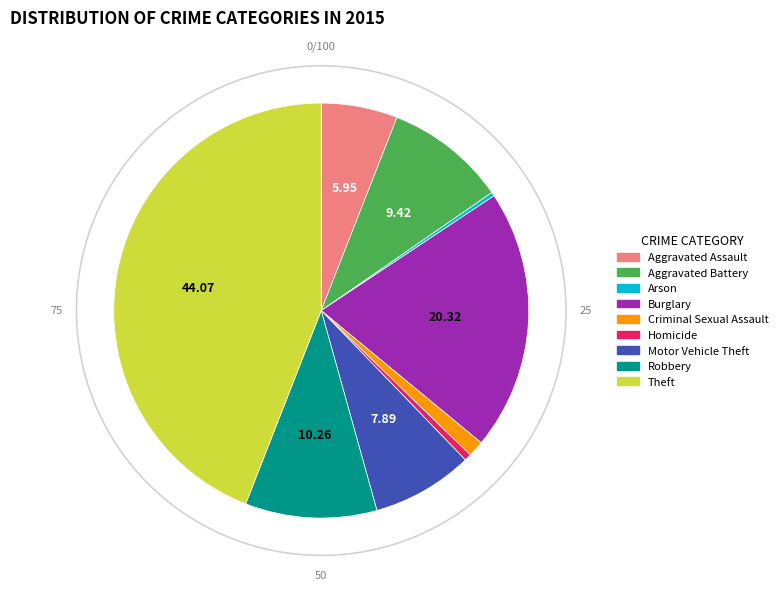

To the nearest percent, what is the difference between the Arson and Motor Vehicle Theft slice percentages?

8%